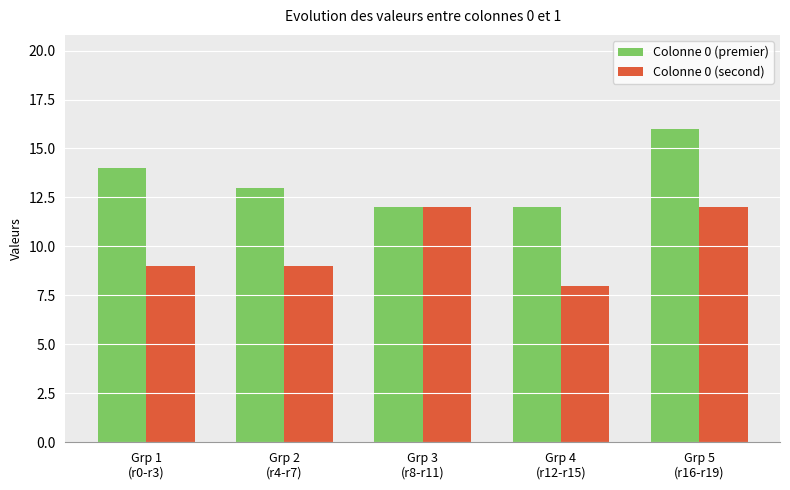

What is the difference between the highest and lowest values at Grp 5
(r16-r19)?

4